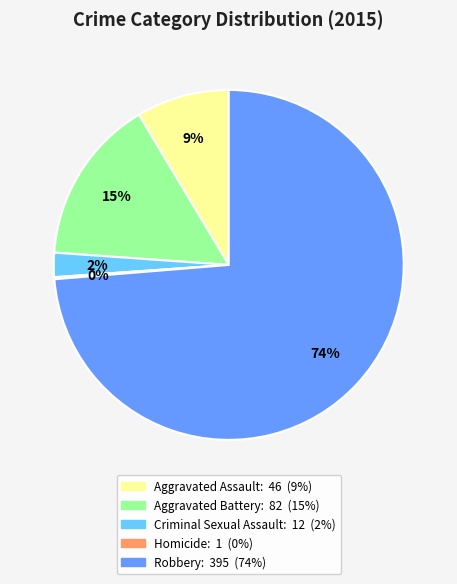

Is it true that Aggravated Assault is 18% of the pie?

False